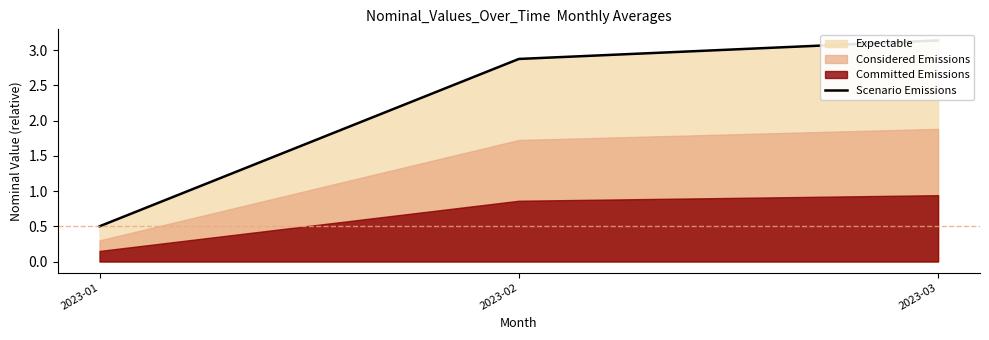

What is the maximum value shown in the chart?

3.1